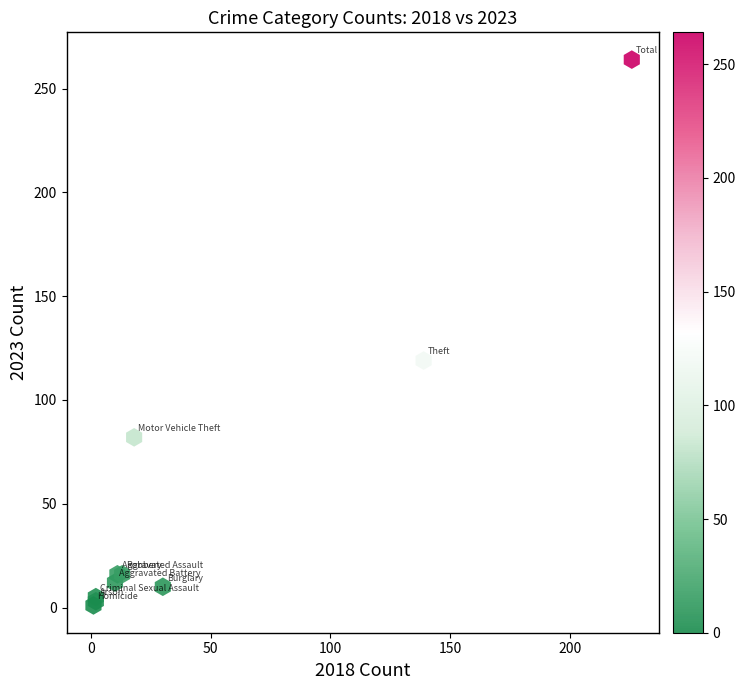

What Y value in the scatter plot is closest to 132?

119